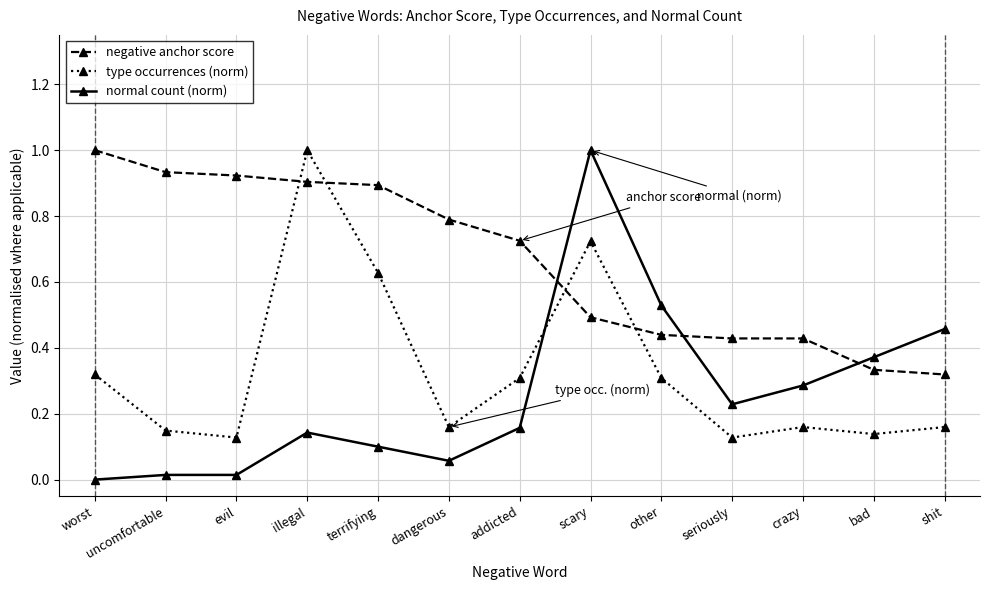

Which category has the lowest value across all series?

worst